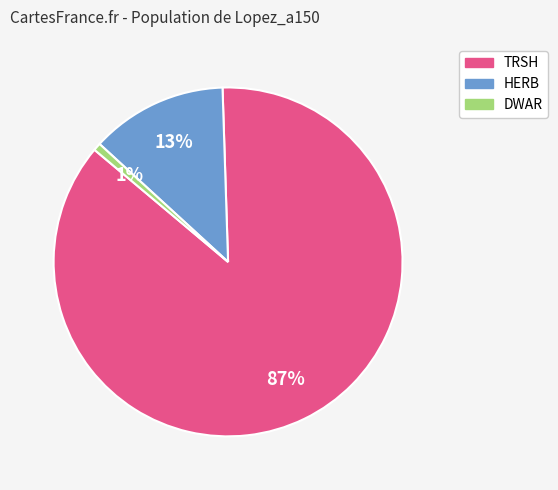

Does any single category account for the majority?

Yes